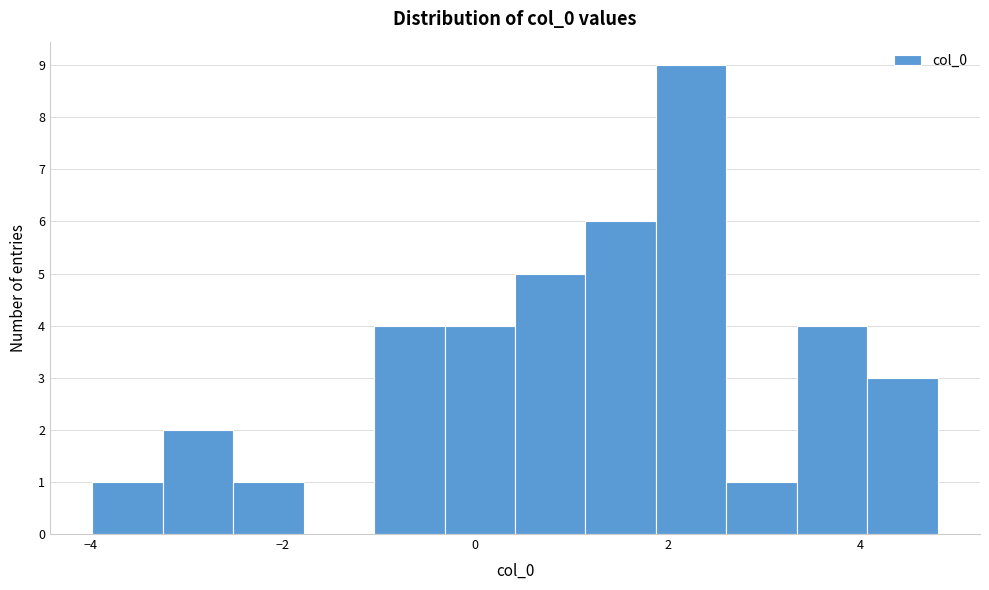

Read against the x-axis, roughly where is the centre of the tallest bar?

2.2